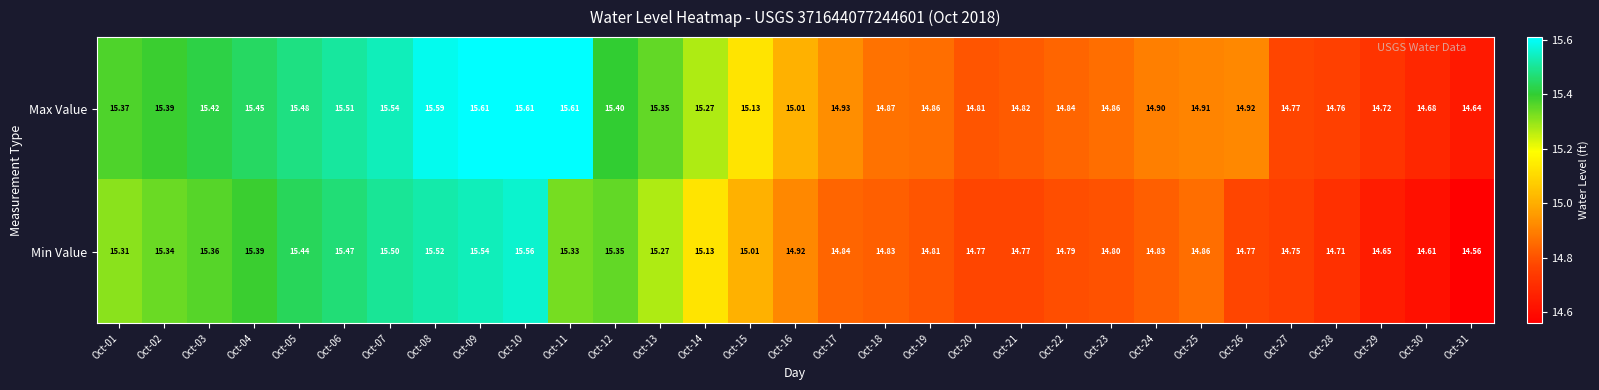

Rank the series by their average value, from lowest to highest.

Min Value, Max Value